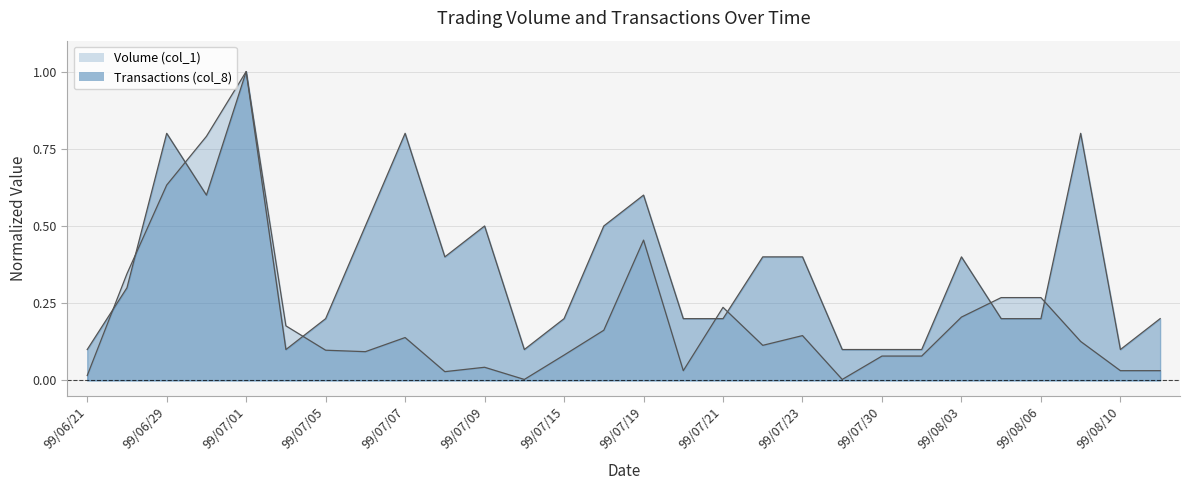

Reading right to left, list all the values displayed in this chart.

Volume (col_1): 99/08/11=0.0	99/08/10=0.0	99/08/09=0.1	99/08/06=0.3	99/08/05=0.3	99/08/03=0.2	99/08/02=0.1	99/07/30=0.1	99/07/26=0.0	99/07/23=0.1	99/07/22=0.1	99/07/21=0.2	99/07/20=0.0	99/07/19=0.5	99/07/16=0.2	99/07/15=0.1	99/07/12=0.0	99/07/09=0.0	99/07/08=0.0	99/07/07=0.1	99/07/06=0.1	99/07/05=0.1	99/07/02=0.2	99/07/01=1.0	99/06/30=0.8	99/06/29=0.6	99/06/23=0.3	99/06/21=0.0
Transactions (col_8): 99/08/11=0.2	99/08/10=0.1	99/08/09=0.8	99/08/06=0.2	99/08/05=0.2	99/08/03=0.4	99/08/02=0.1	99/07/30=0.1	99/07/26=0.1	99/07/23=0.4	99/07/22=0.4	99/07/21=0.2	99/07/20=0.2	99/07/19=0.6	99/07/16=0.5	99/07/15=0.2	99/07/12=0.1	99/07/09=0.5	99/07/08=0.4	99/07/07=0.8	99/07/06=0.5	99/07/05=0.2	99/07/02=0.1	99/07/01=1.0	99/06/30=0.6	99/06/29=0.8	99/06/23=0.3	99/06/21=0.1